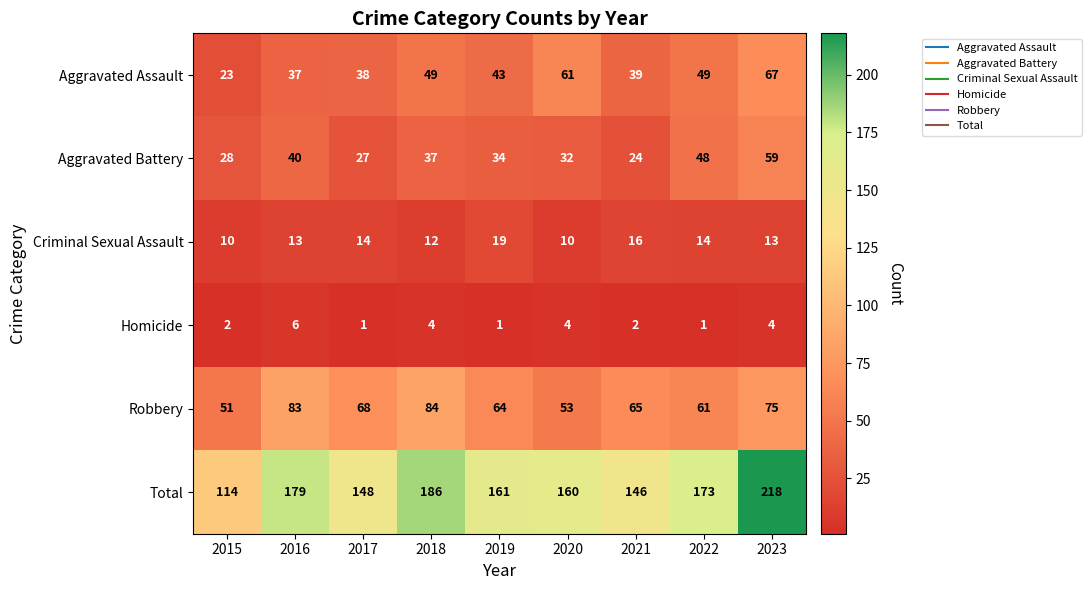

Which category has the lowest value in the Aggravated Assault series?

2015